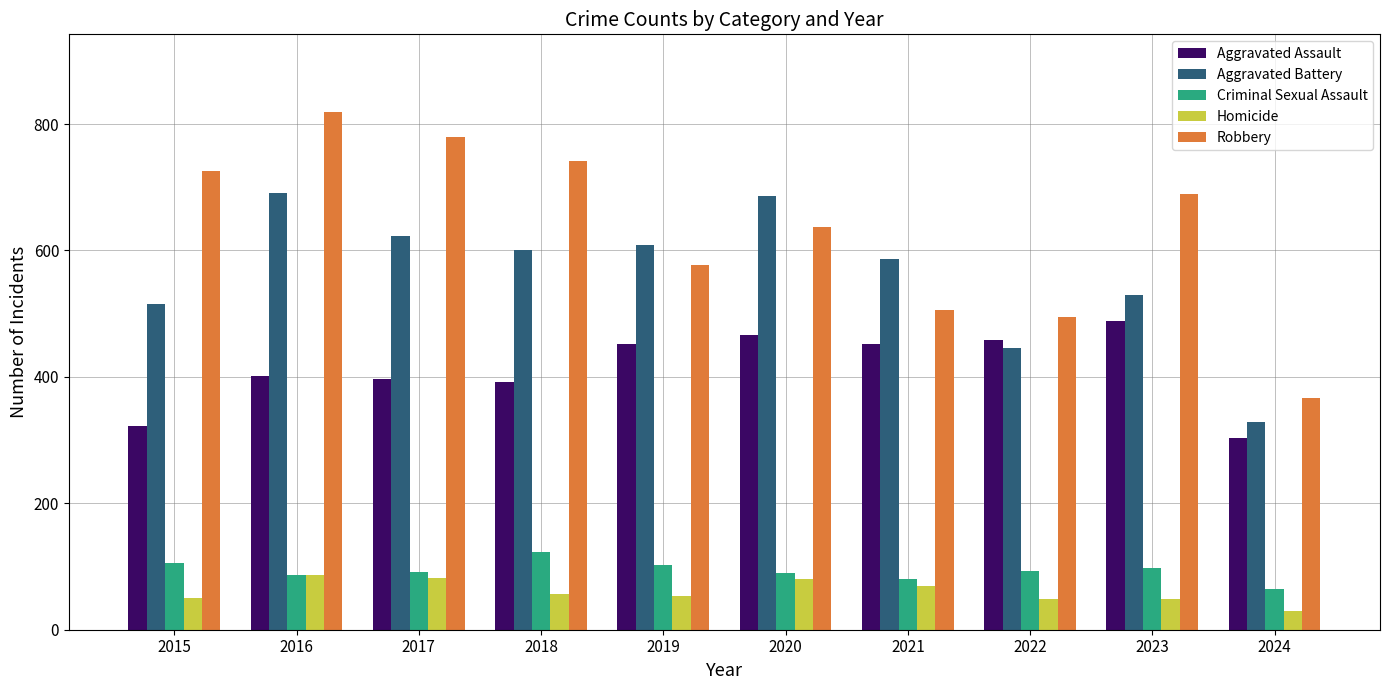

List the series in order of their peak value, highest first.

Robbery, Aggravated Battery, Aggravated Assault, Criminal Sexual Assault, Homicide